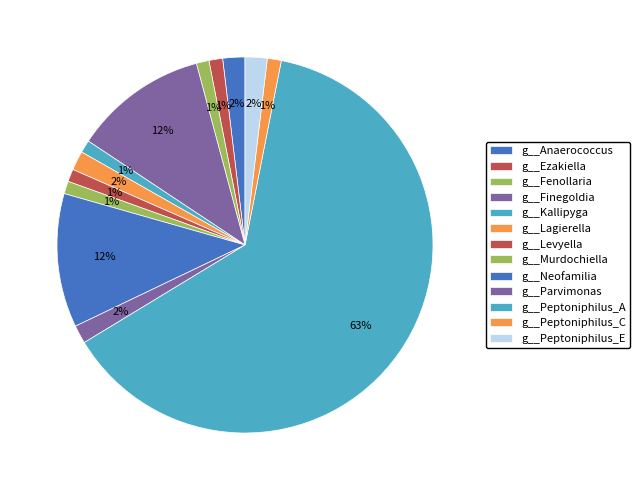

How many slices are in this pie chart?

13